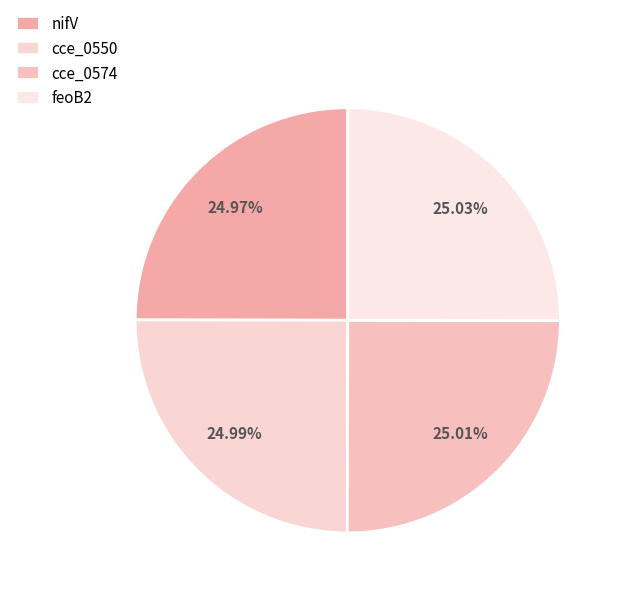

How many segments does this pie chart have?

4